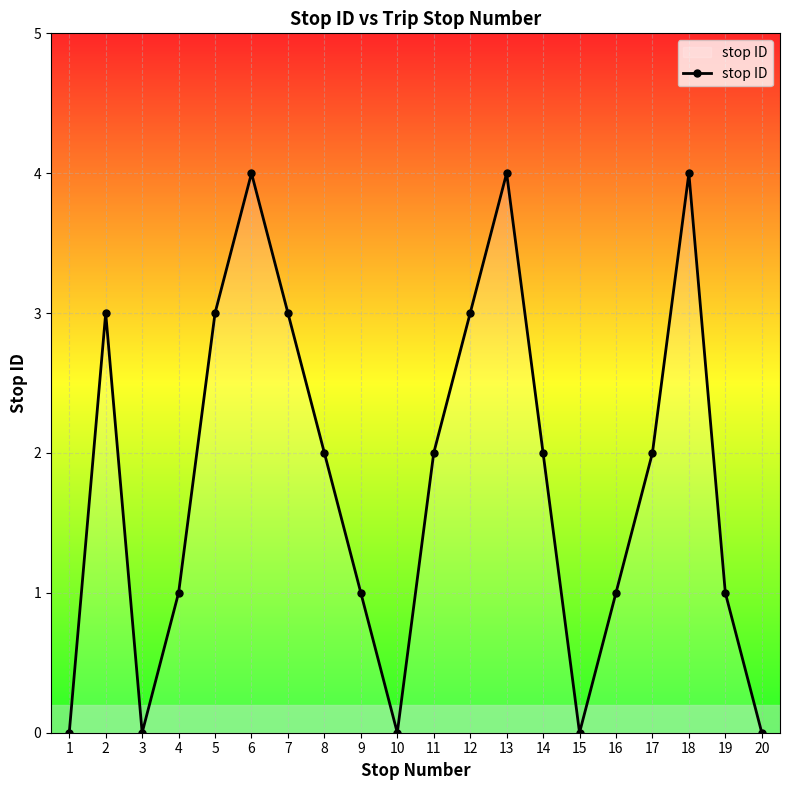

How many points are higher than both their immediate neighbors (excluding endpoints)?

4